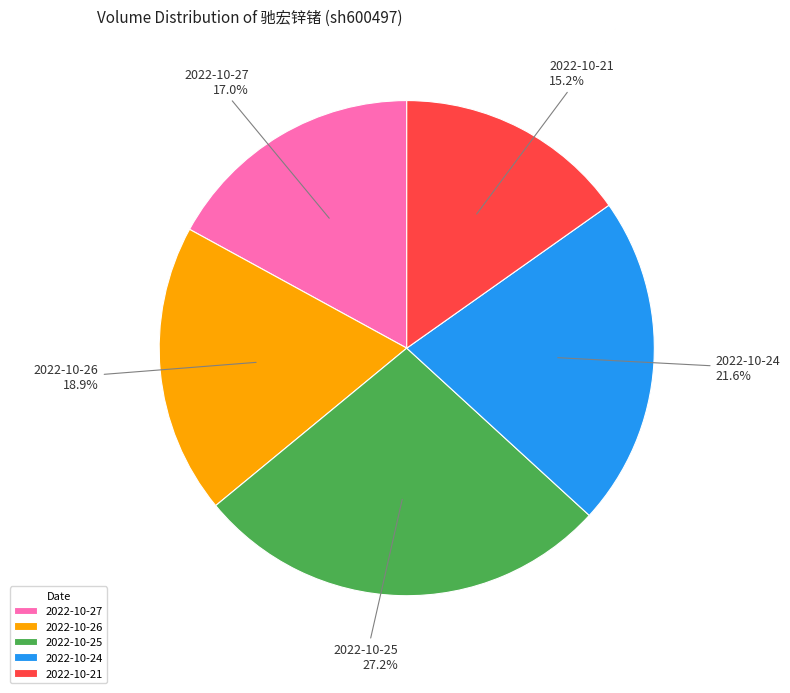

What is the ratio of the value at 2022-10-21 to the value at 2022-10-24?

0.7